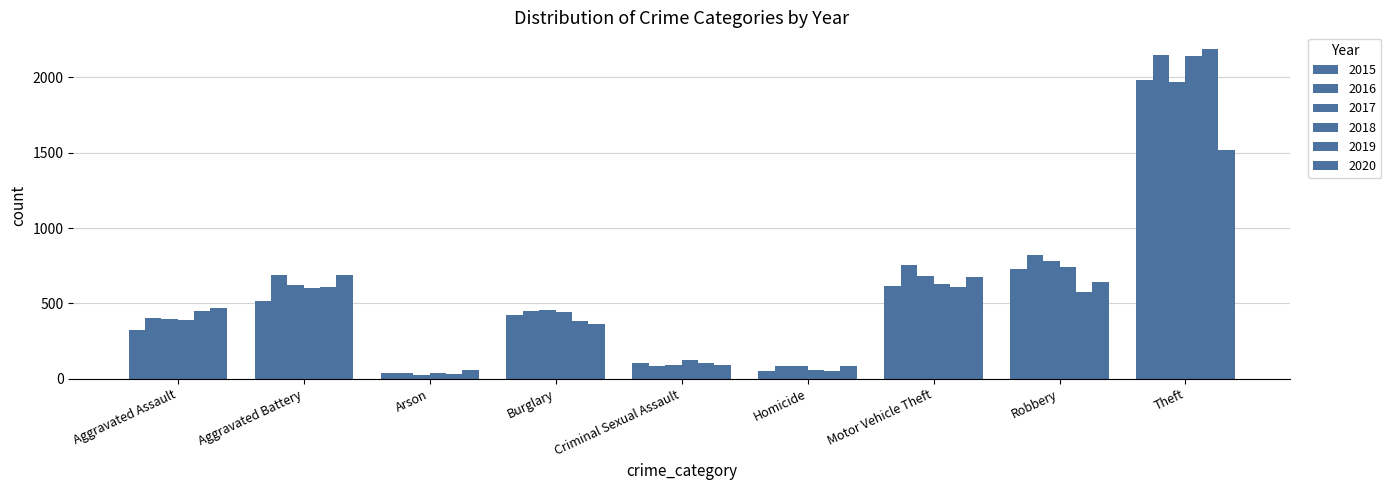

How many categories are shown in the chart?

9